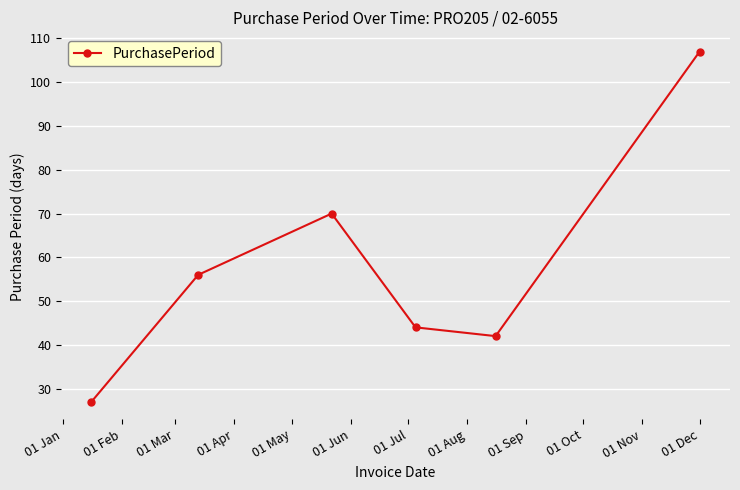

What is the maximum value shown in the chart?

107